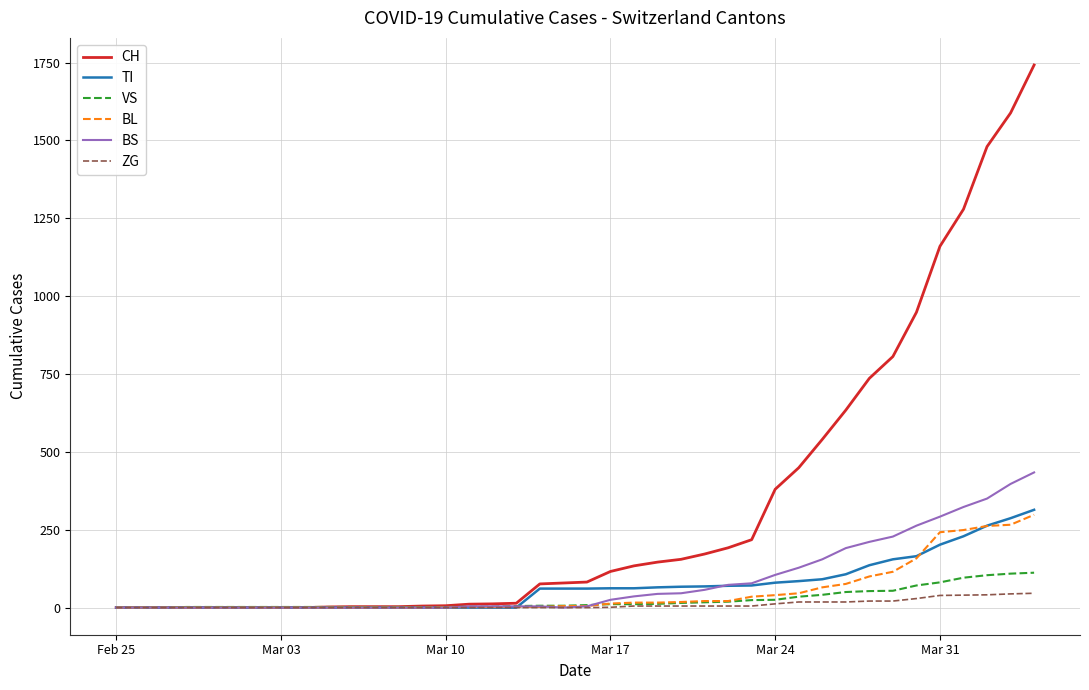

Which series has the largest total across all categories?

CH